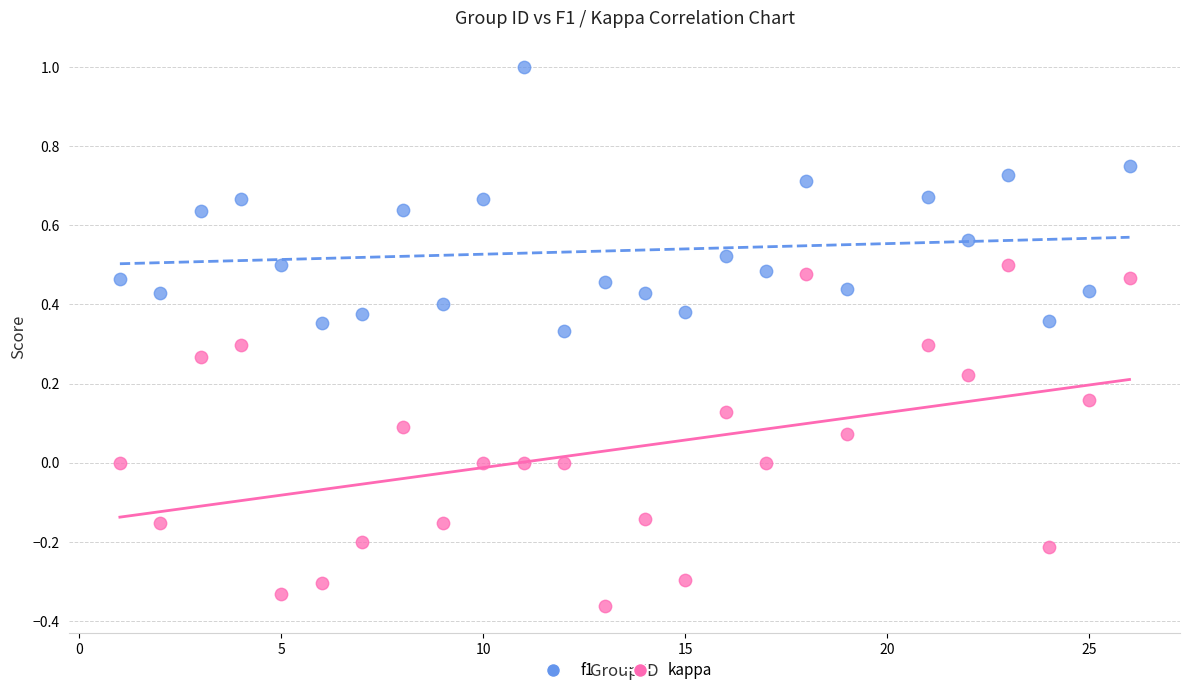

Which series contains the highest Y value?

f1